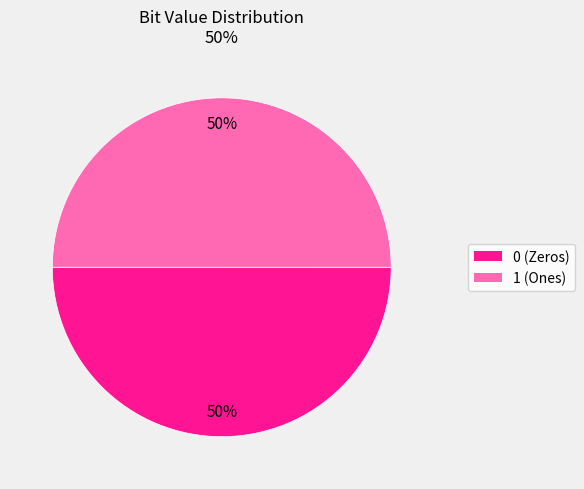

Is the sum of 0 and 1 greater than half?

Yes